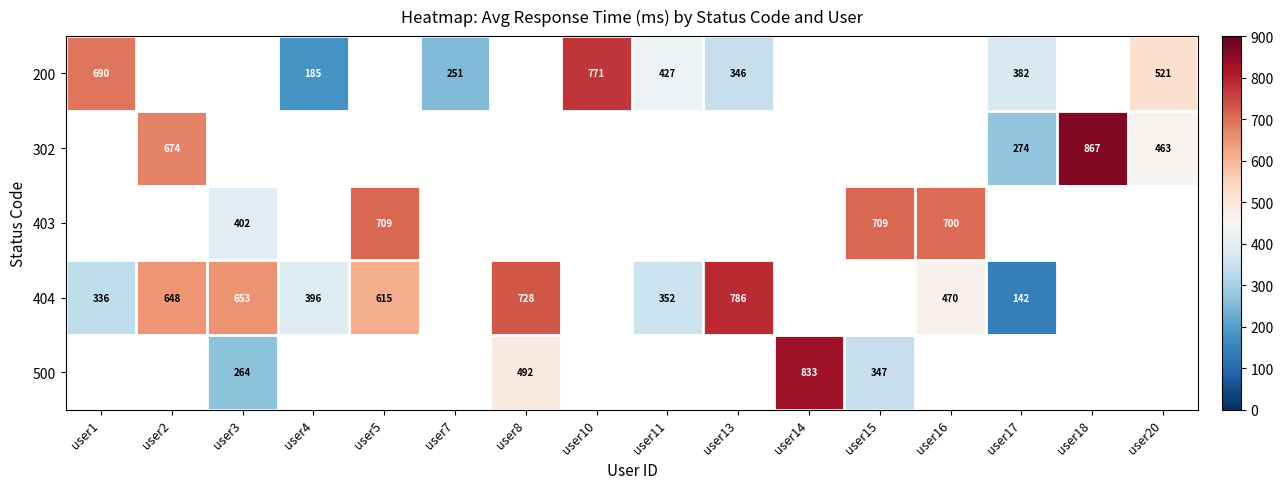

The 404 series shows 584 at user11. True or false?

False